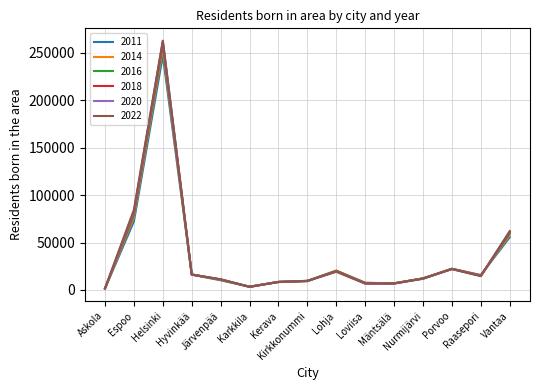

What is the difference between the second highest and minimum values in the 2020 series?

81153